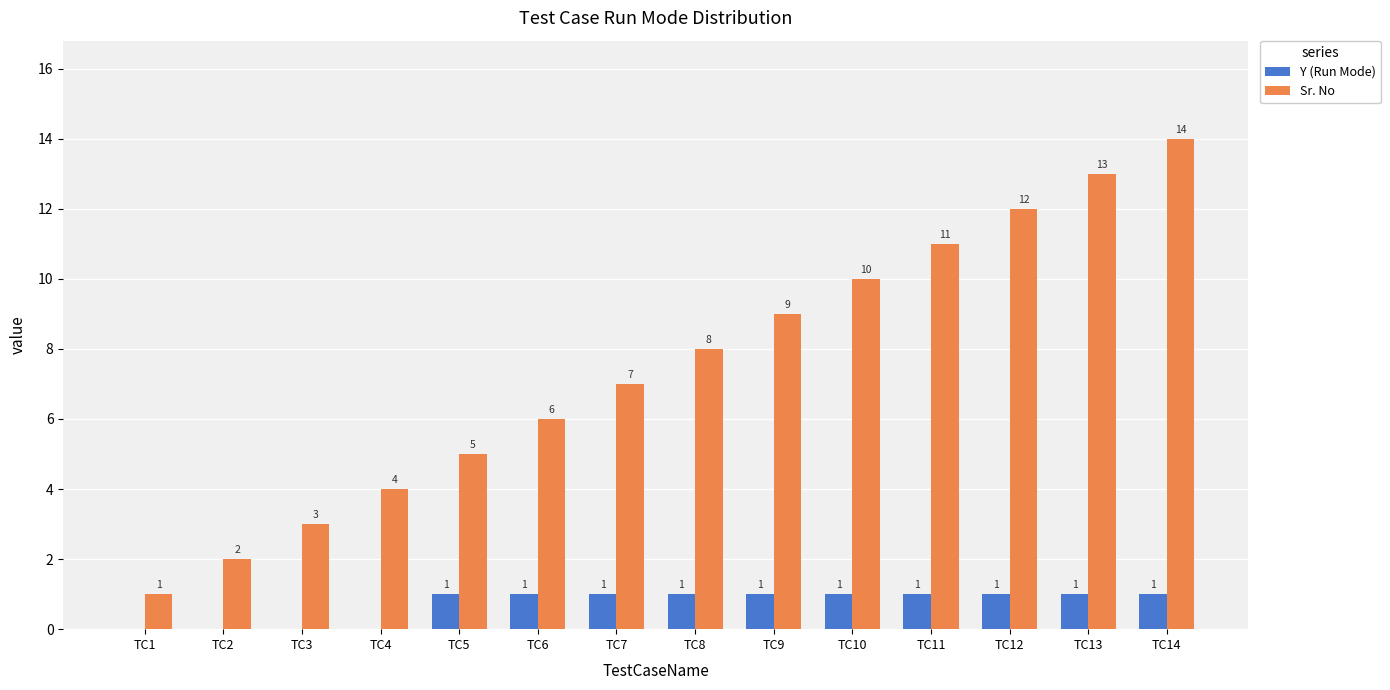

Count the number of data series in this chart.

2